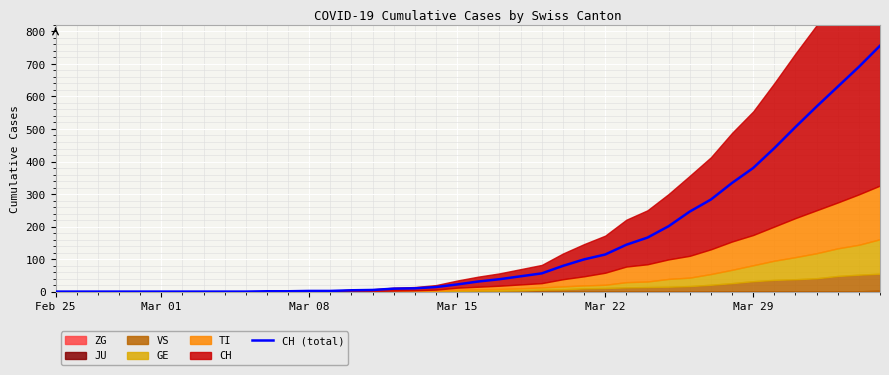

Reading left to right, what are all the values shown in this chart?

0	0	0	0	0	0	0	0	0	0	1	1	2	2	4	5	9	10	14	22	31	38	47	56	79	99	114	144	166	201	246	283	334	380	441	506	569	630	691	756